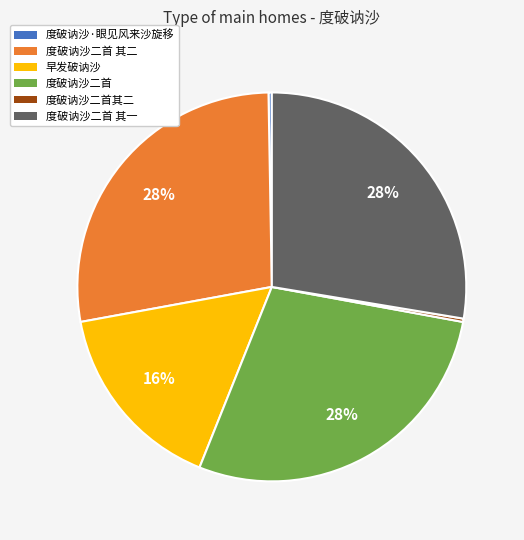

To the nearest percent, what is the difference between the largest and smallest slice percentages?

28%